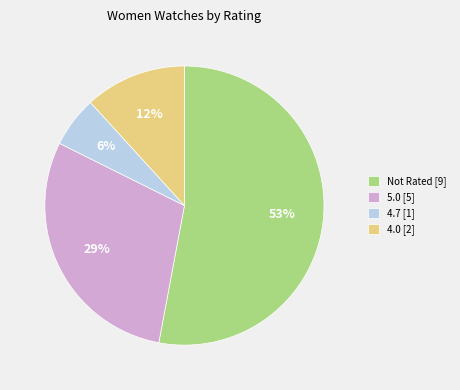

Is there a majority slice in this chart?

Yes